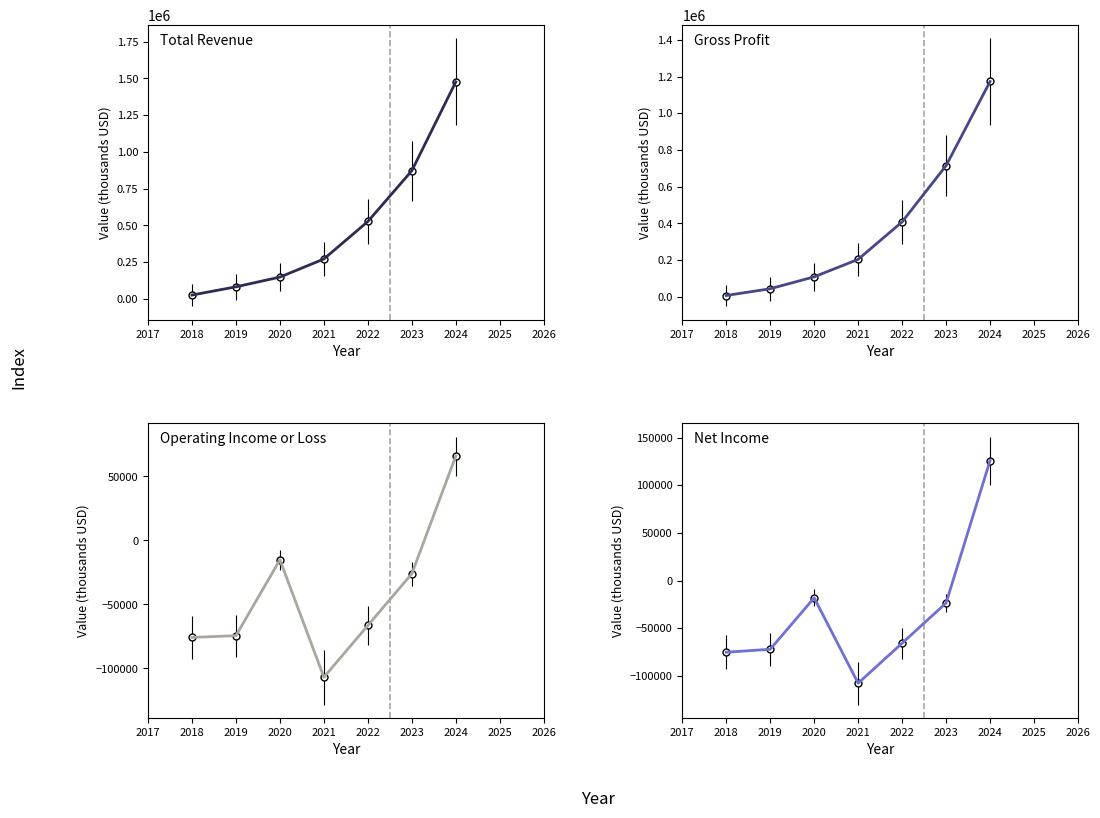

Reading right to left, transcribe all the data shown in this chart.

Total Revenue (trend): 1476500	872000	526900	271900	148800	82600	26700
Gross Profit (trend): 1173100	714900	408700	204500	109500	44600	7800
Operating Income or Loss (trend): 66000	-26000	-66400	-106900	-15100	-74400	-75800
Net Income (trend): 126000	-23500	-65700	-107700	-18100	-72100	-75200